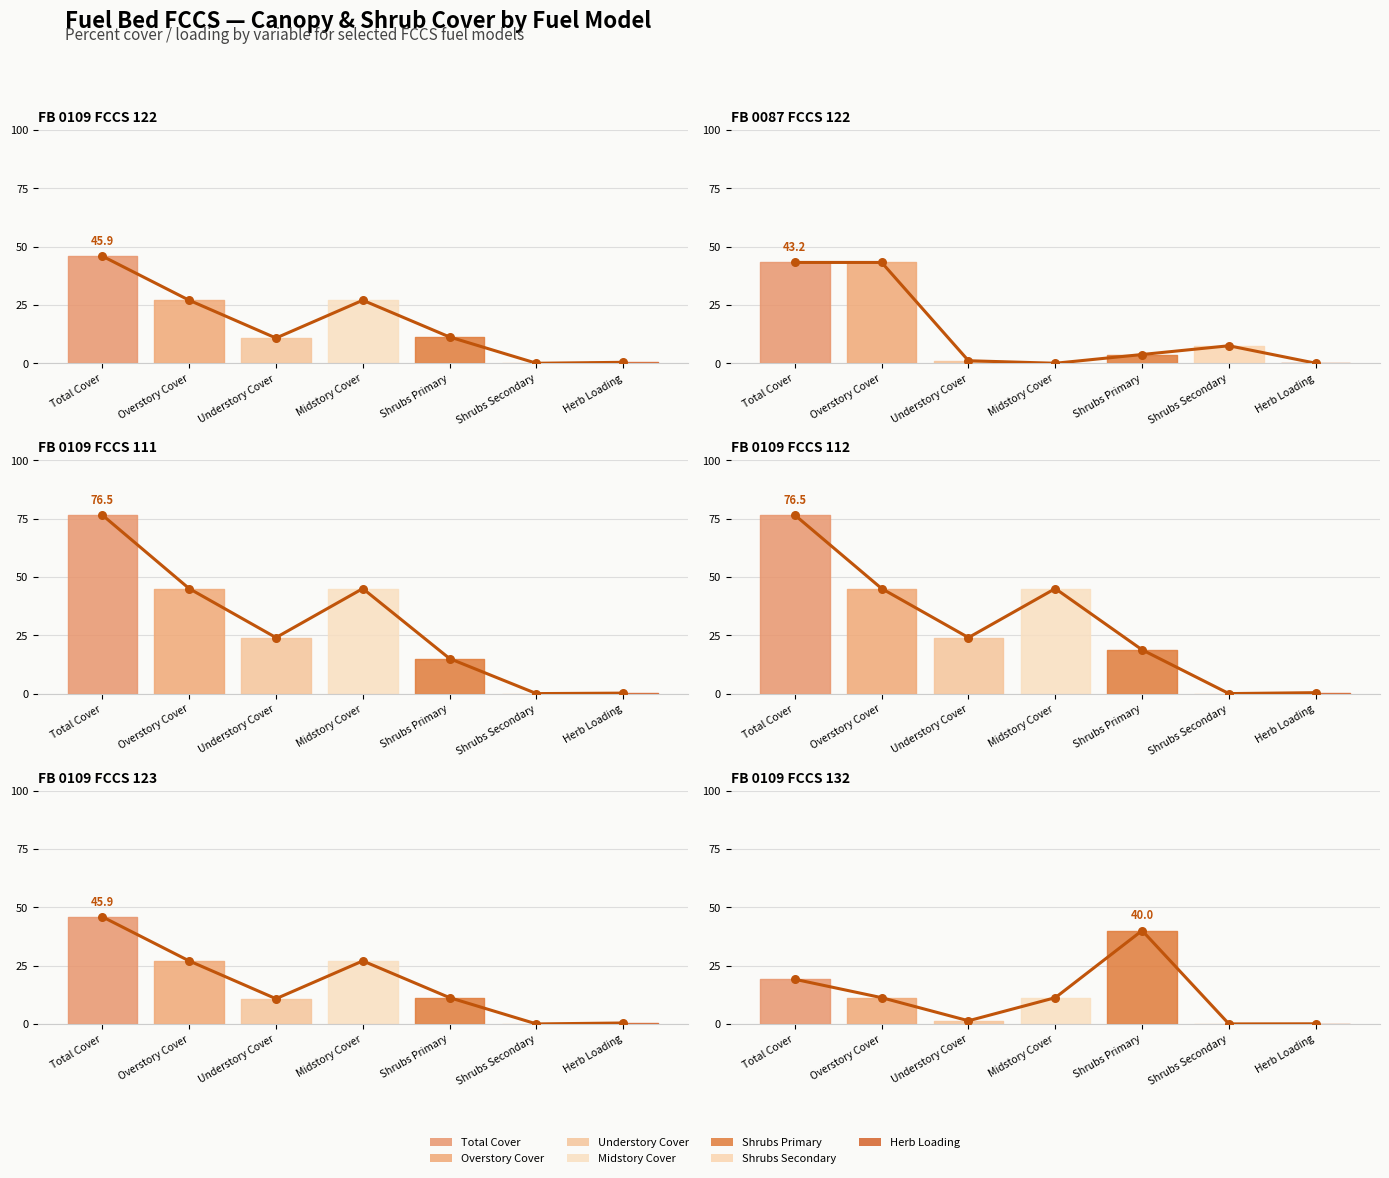

Is the value of FB_0109_FCCS_112 at Total Cover greater than the value of FB_0109_FCCS_132 at Midstory Cover?

Yes